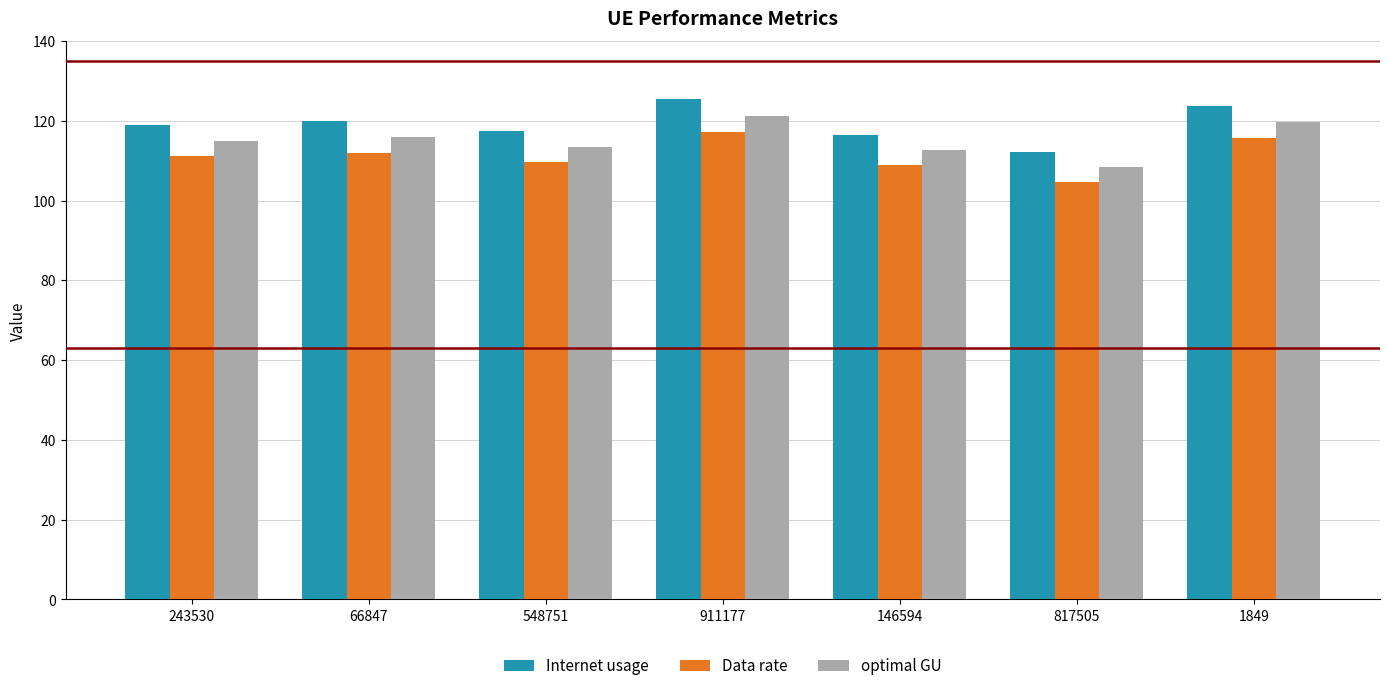

What is the lowest value of the Internet usage series?

112.1